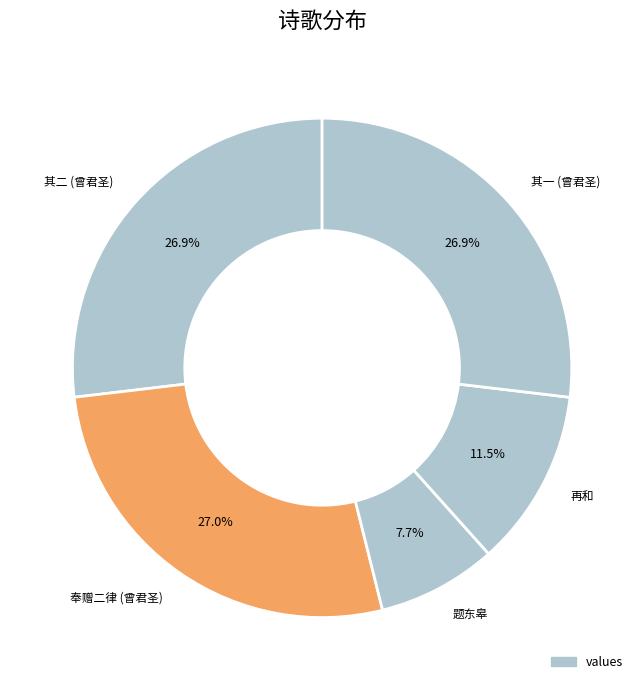

To the nearest percent, what is the difference between the largest and smallest slice percentages?

19%